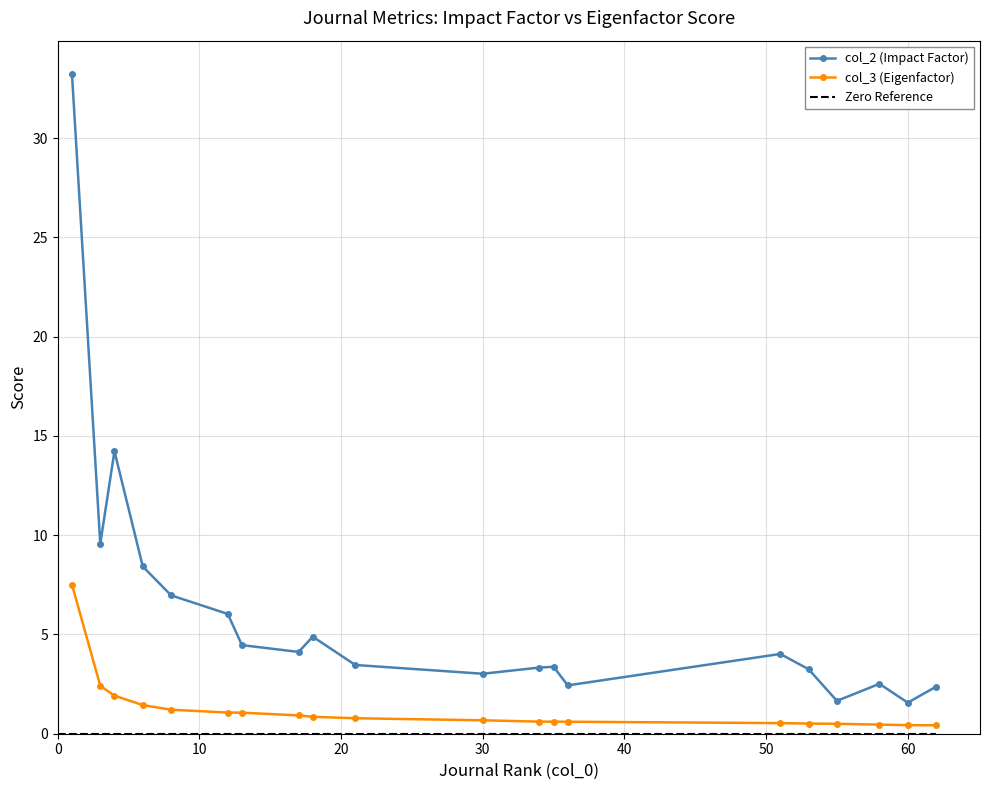

Which series has the largest total across all categories?

col_2 (Impact Factor)